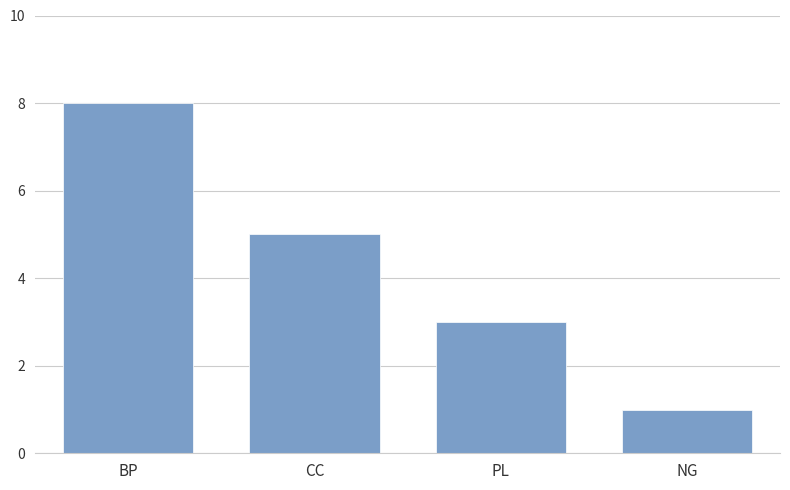

Rank the categories by value from highest to lowest.

BP, CC, PL, NG